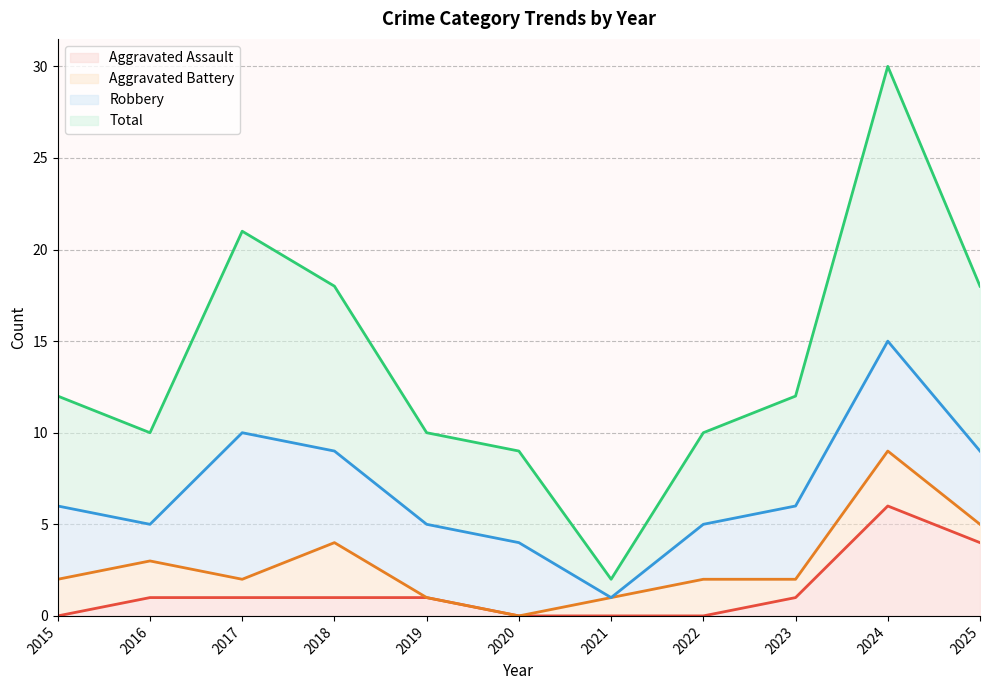

Is the value of Total at 2022 greater than the value of Aggravated Assault at 2018?

Yes